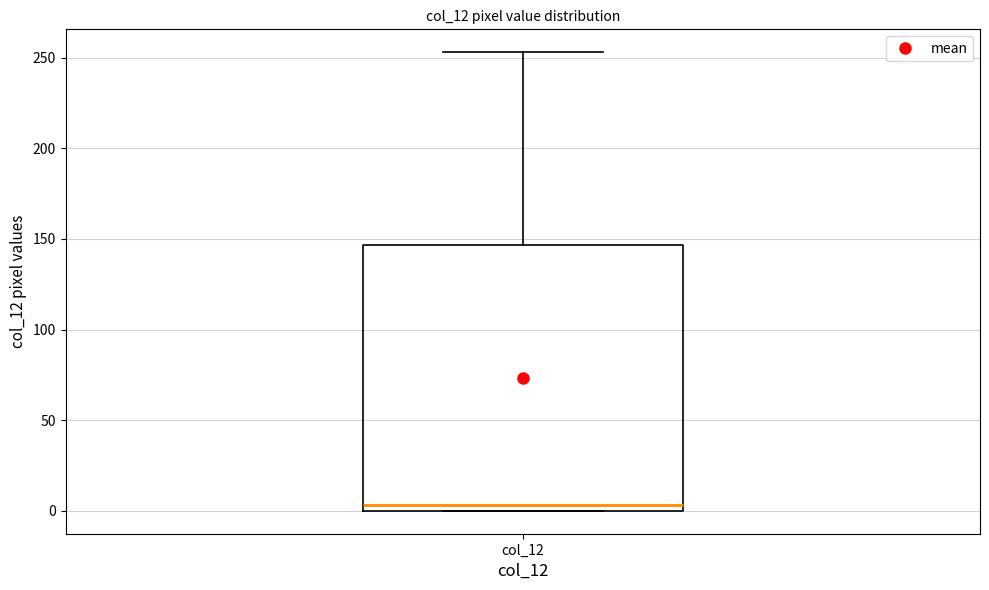

Read this box plot against the y-axis: the position of the median line, the range covered by the box, and the ends of both whiskers. The values are not printed on the chart, so give them approximately, as read against the axis.

median 5, box 0 to 145, whiskers 0 to 255